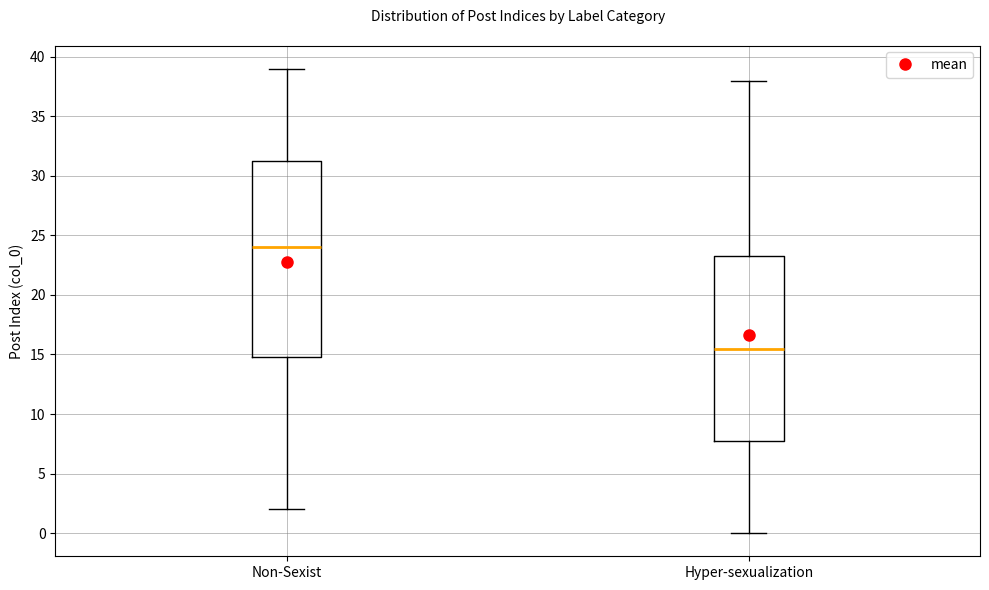

Reading left to right, transcribe this box plot: for each box, give where its median line is, the range the box spans, and where its two whiskers end, as read against the y-axis. The values are not printed on the chart, so give them approximately, as read against the axis.

Non-Sexist: median 24.0, box 15.0 to 31.5, whiskers 2.0 to 39.0
Hyper-sexualization: median 15.5, box 8.0 to 23.5, whiskers 0.0 to 38.0